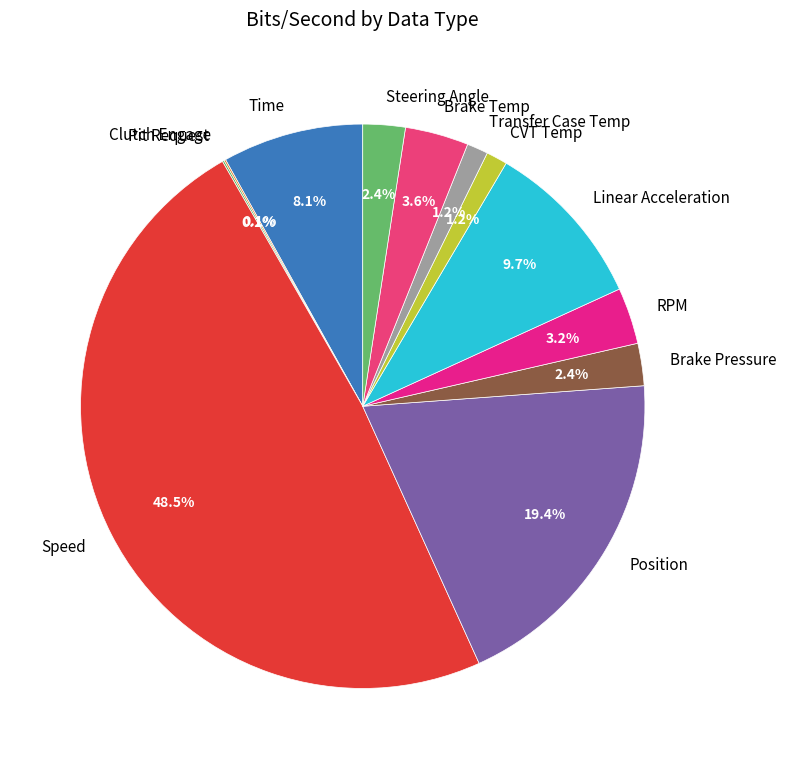

Is there a majority slice in this chart?

No